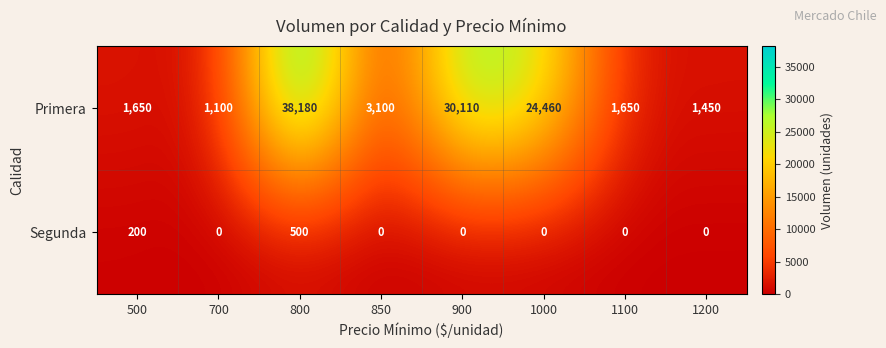

Which series has the largest range (max minus min)?

Primera